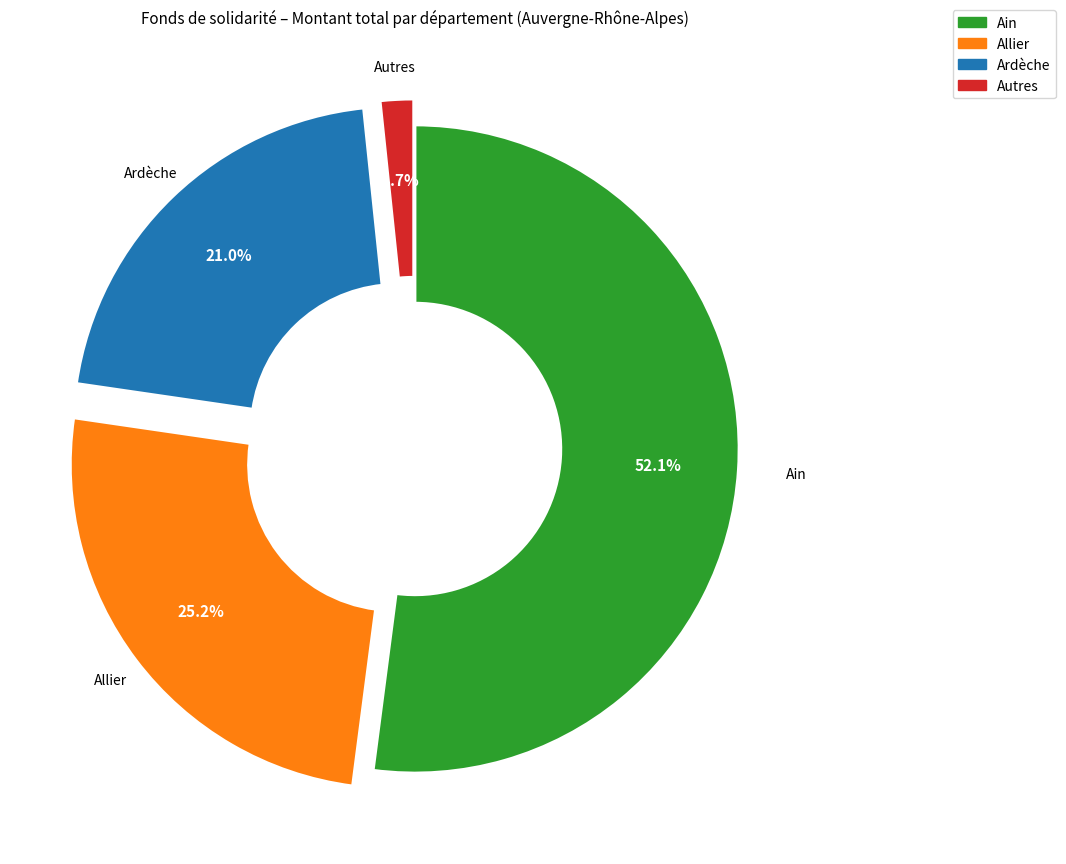

Is there a majority slice in this chart?

Yes